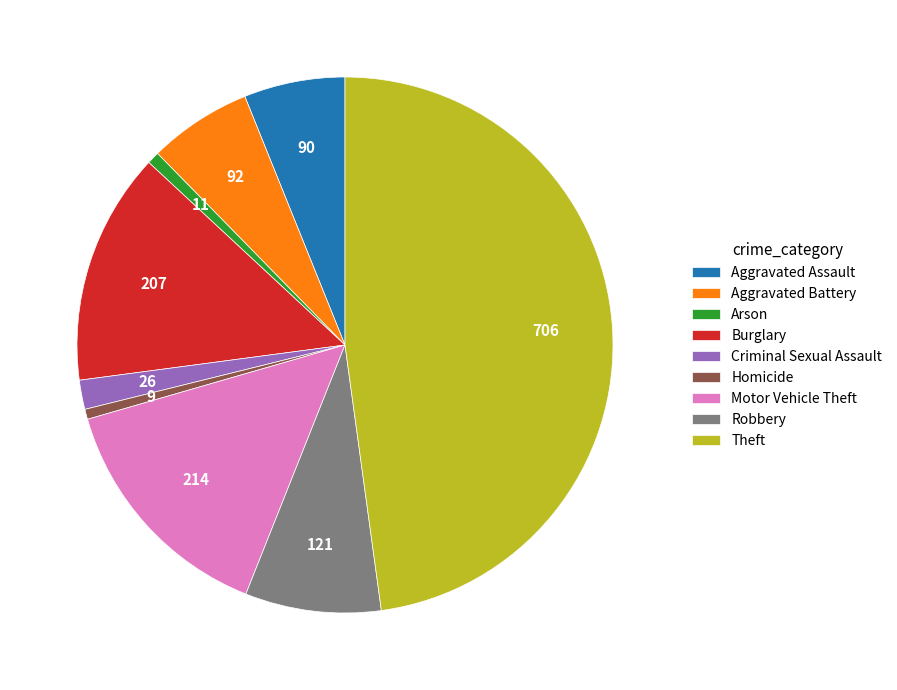

What is the largest slice in the pie chart?

Theft